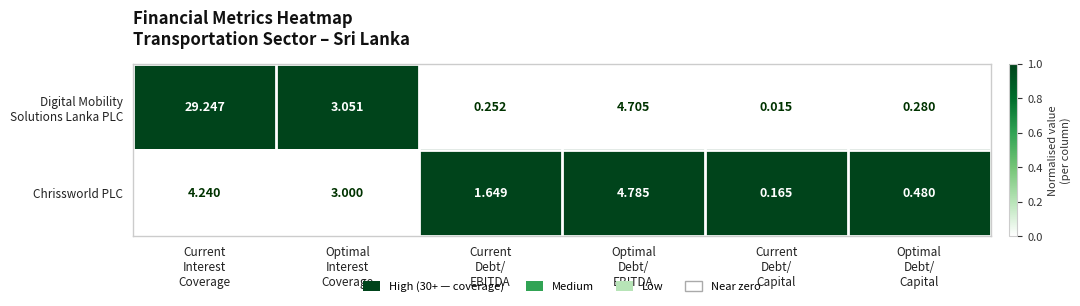

How many data points in Chrissworld PLC are less than 3?

3